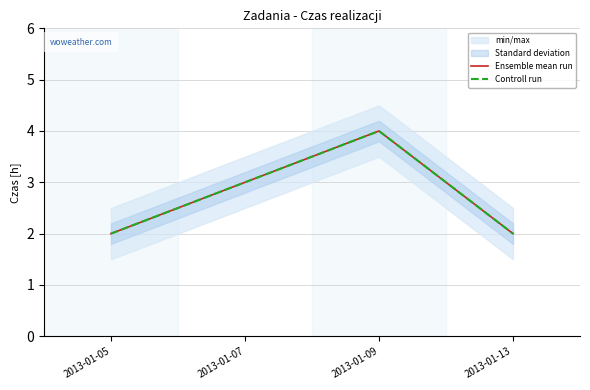

At which category does the chart reach its minimum across all series?

2013-01-05